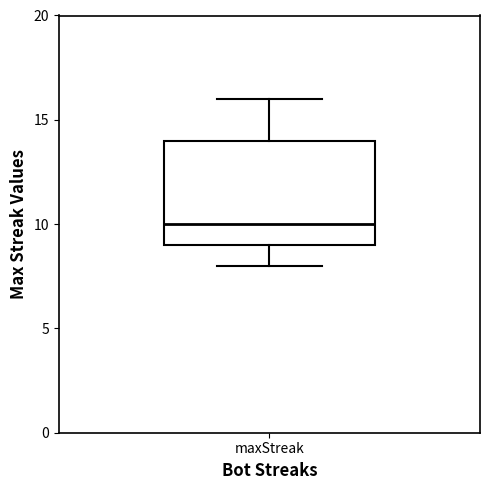

Read this box plot against the y-axis: the position of the median line, the range covered by the box, and the ends of both whiskers. The values are not printed on the chart, so give them approximately, as read against the axis.

median 10, box 9 to 14, whiskers 8 to 16